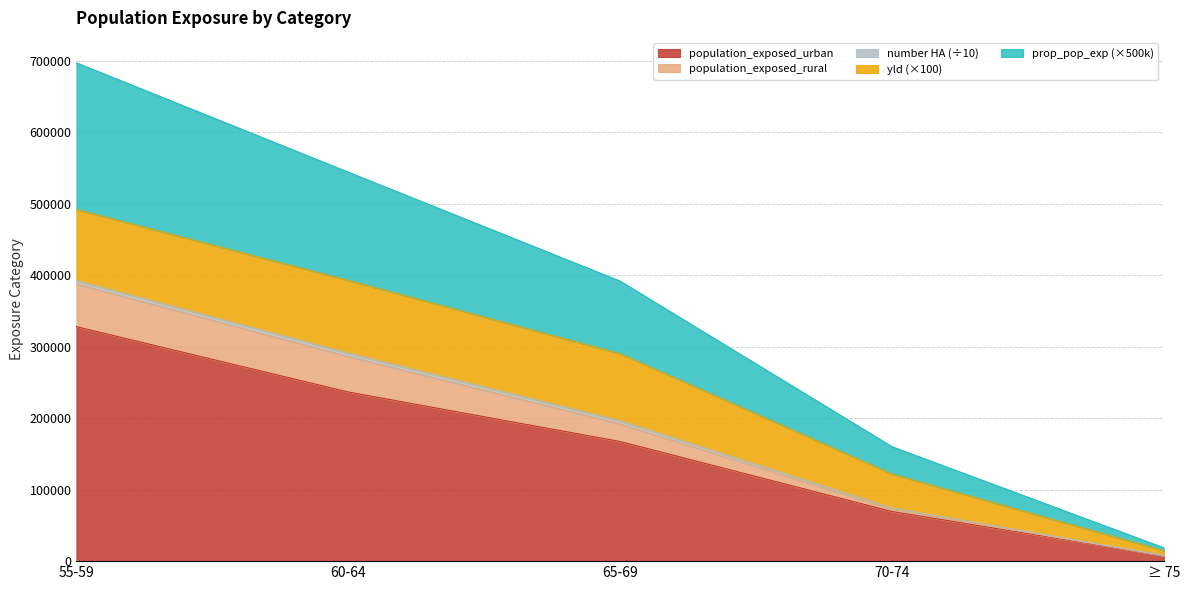

What is the value of the population_exposed_rural point at the 5th from the left?

7700.0